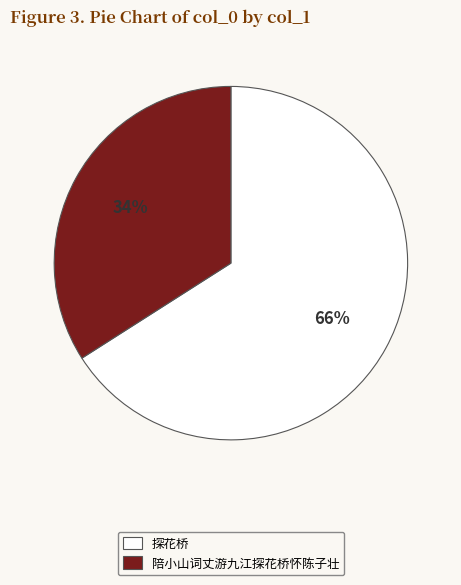

The 陪小山词丈游九江探花桥怀陈子壮 slice represents 39% of the pie. True or false?

False